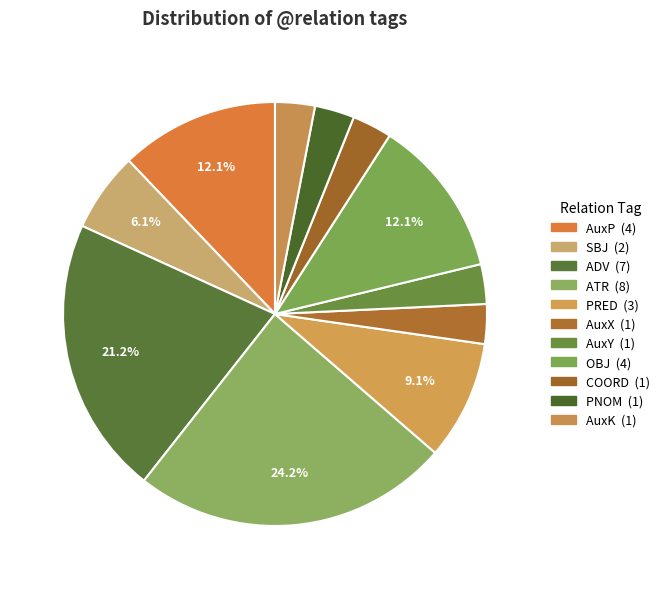

To the nearest percent, what is the average slice percentage?

9%